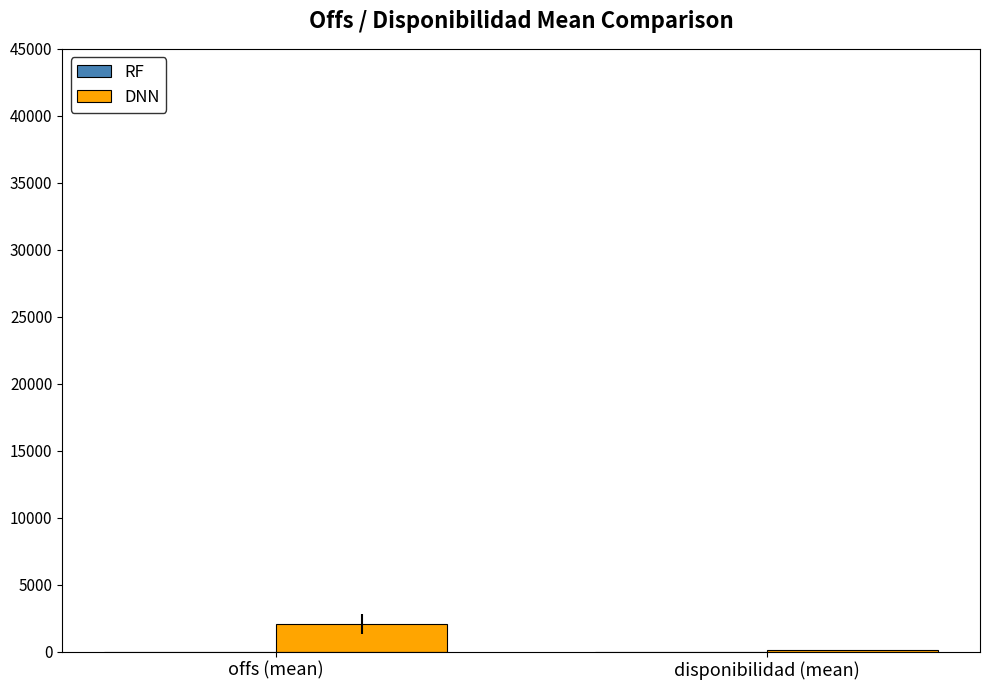

Which category has the highest value across all series?

offs (mean)